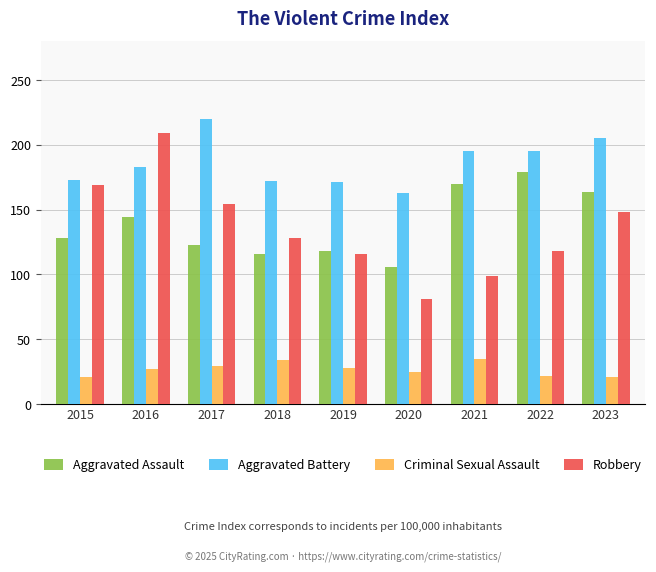

The Aggravated Battery series shows 282 at 2022. True or false?

False